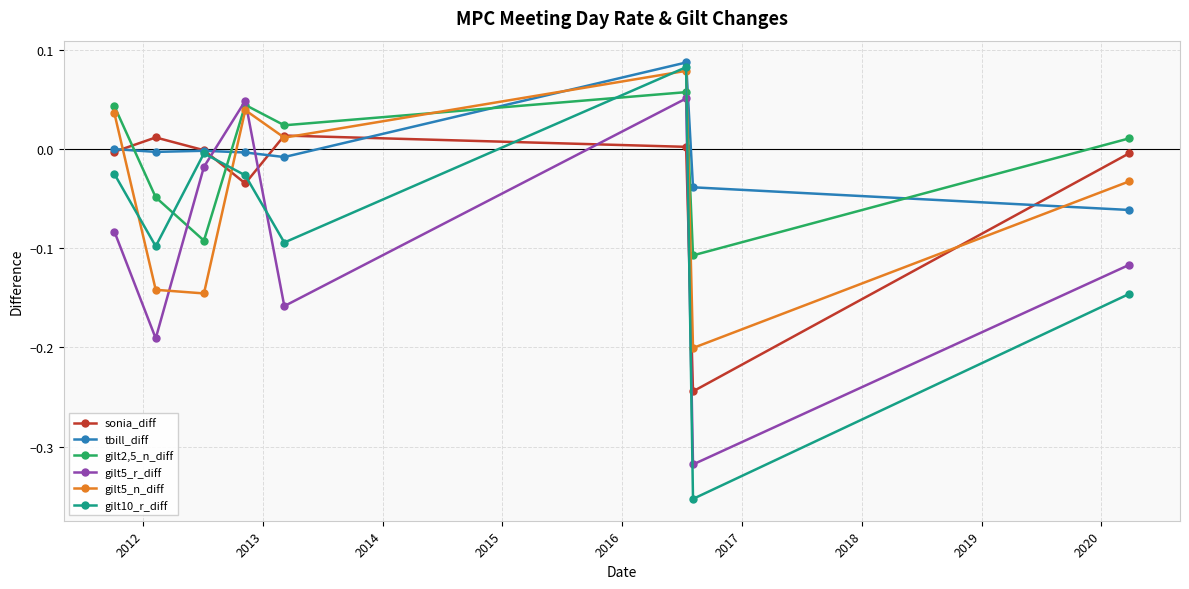

Which series has the largest range (max minus min)?

gilt10_r_diff